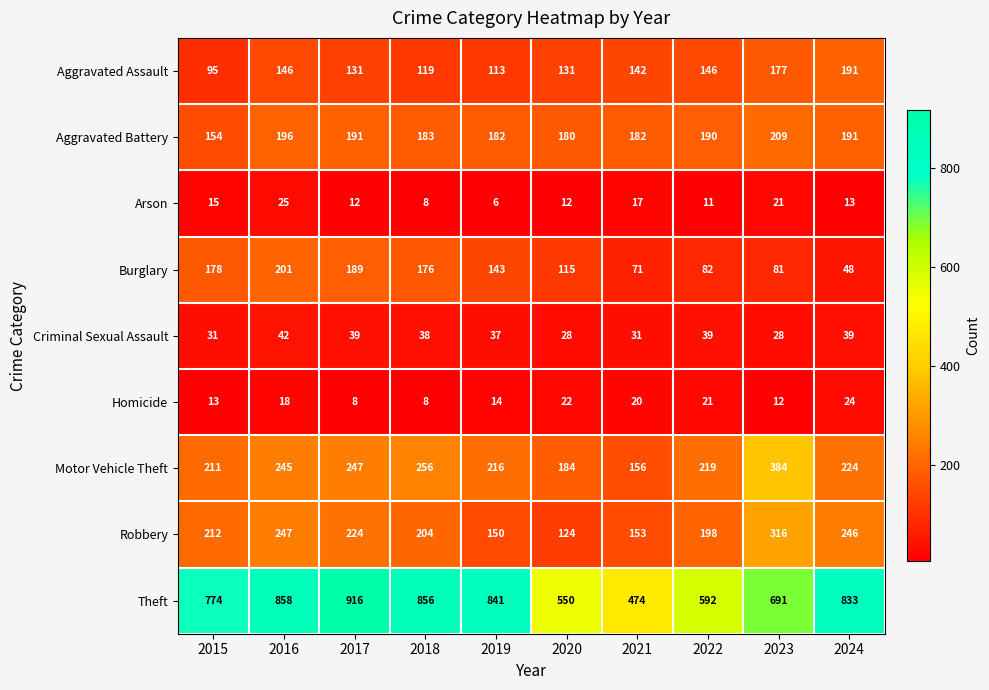

At which label is Aggravated Assault closest to 143?

2021